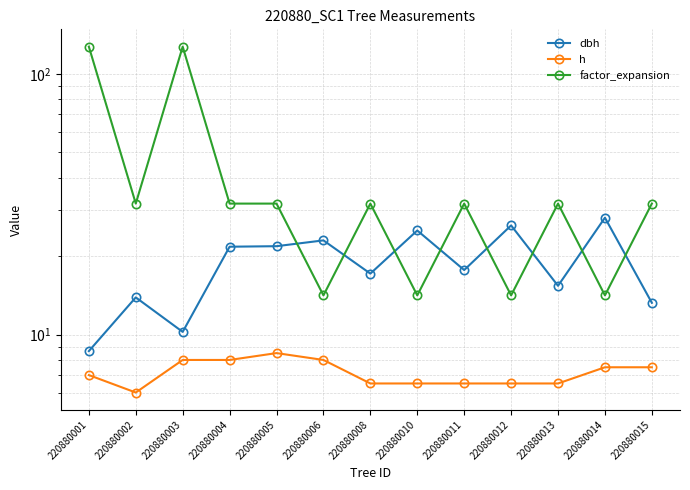

At which category does dbh reach its first local peak?

220880002